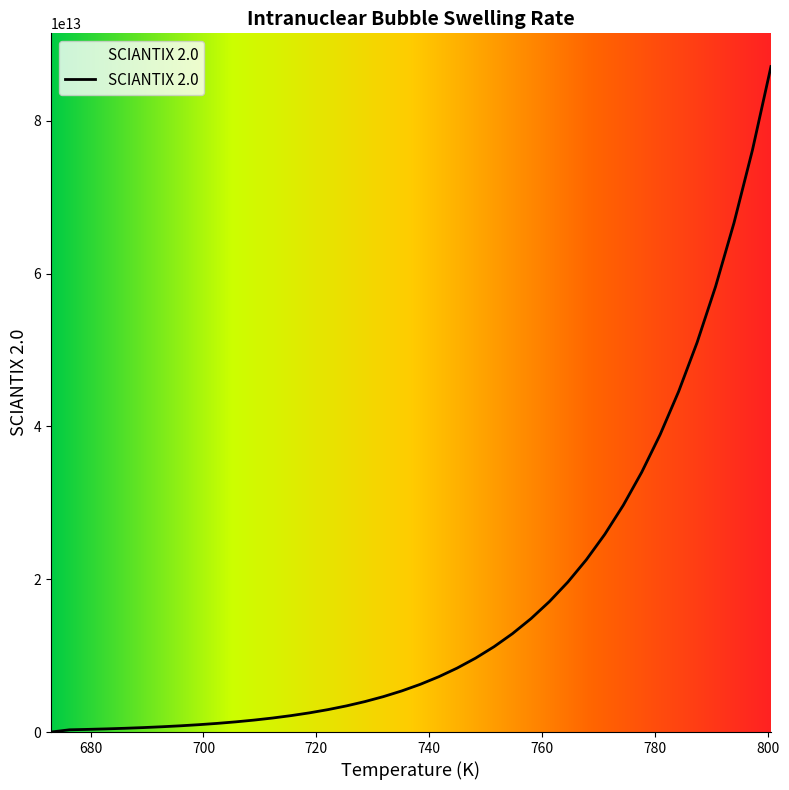

How many values are below 6240573000000?

20